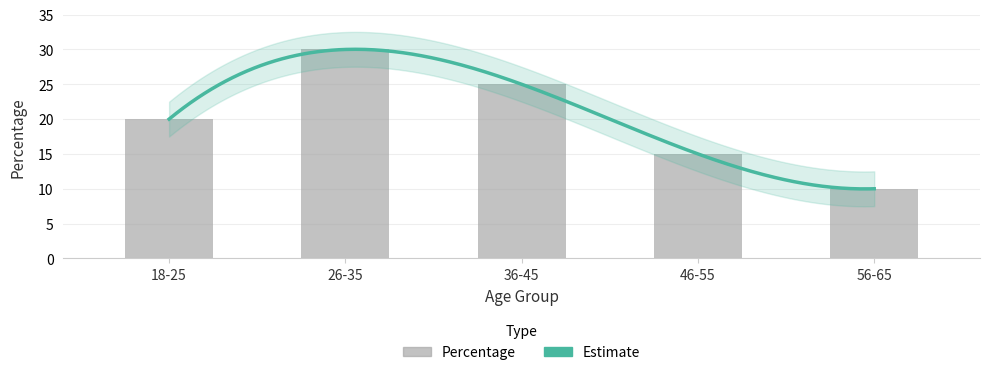

What position from the left is 46-55?

4